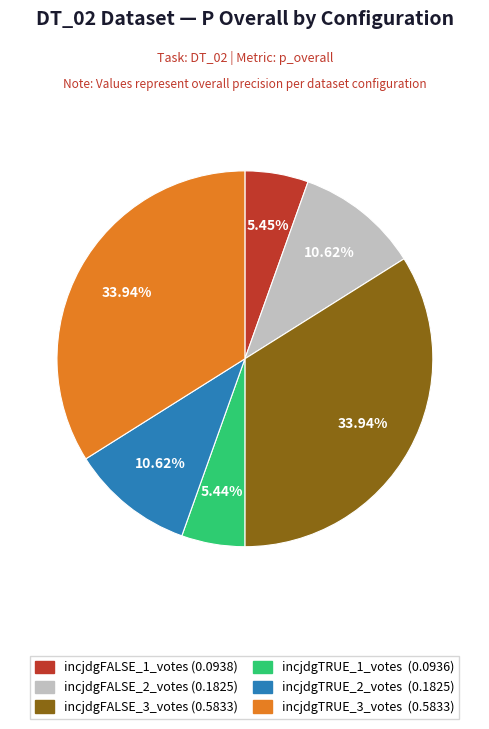

Does any single category account for the majority?

No